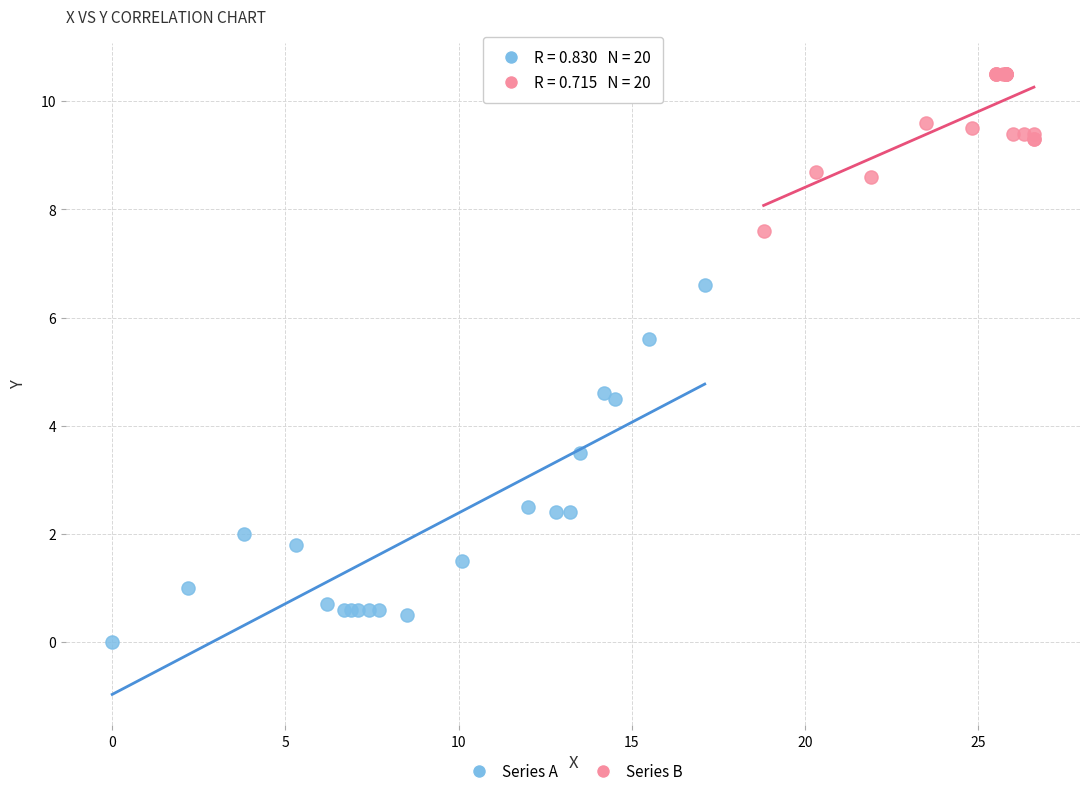

Which series reaches the maximum Y coordinate?

Series B